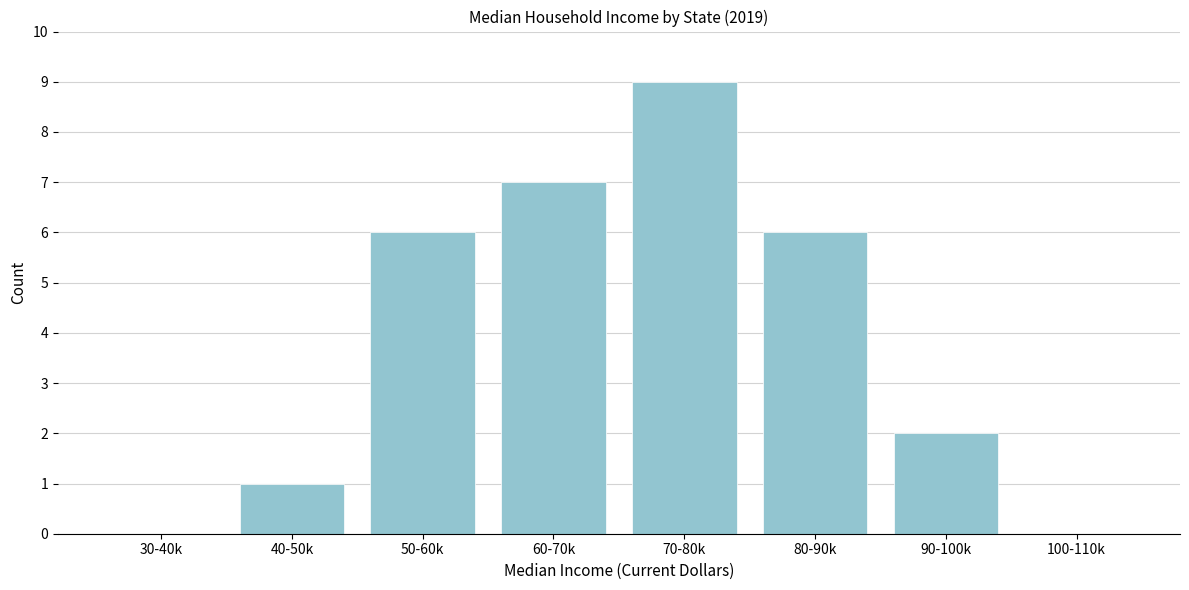

Reading left to right, what are all the values shown in this chart?

30-40k=0	40-50k=1	50-60k=6	60-70k=7	70-80k=9	80-90k=6	90-100k=2	100-110k=0